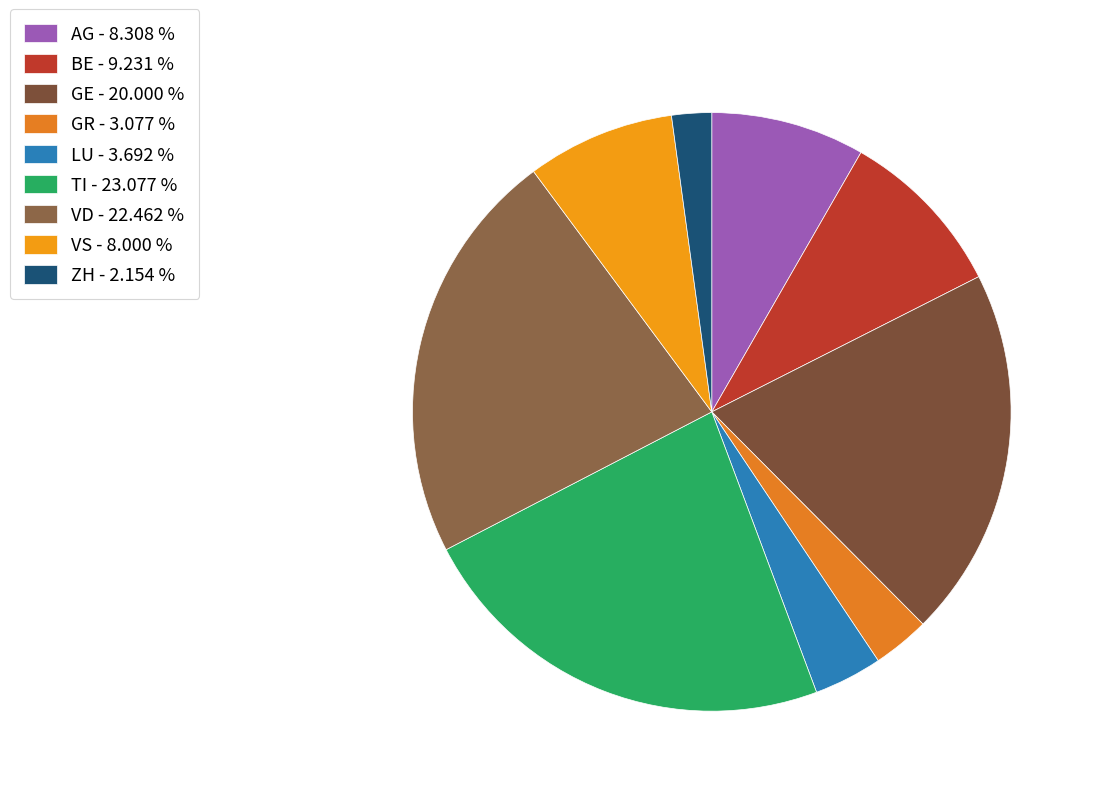

True or false: VD accounts for 22% of the total.

True